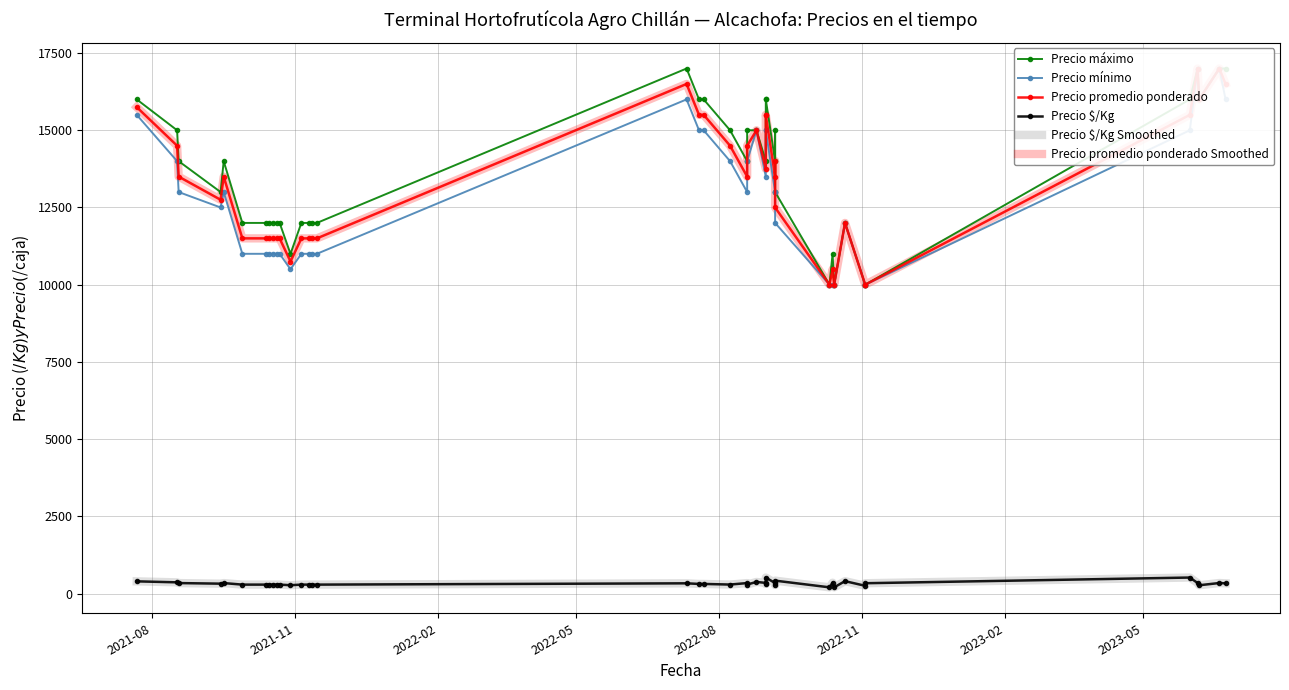

True or false: Precio $/Kg Smoothed and Precio promedio ponderado Smoothed cross at least once.

False